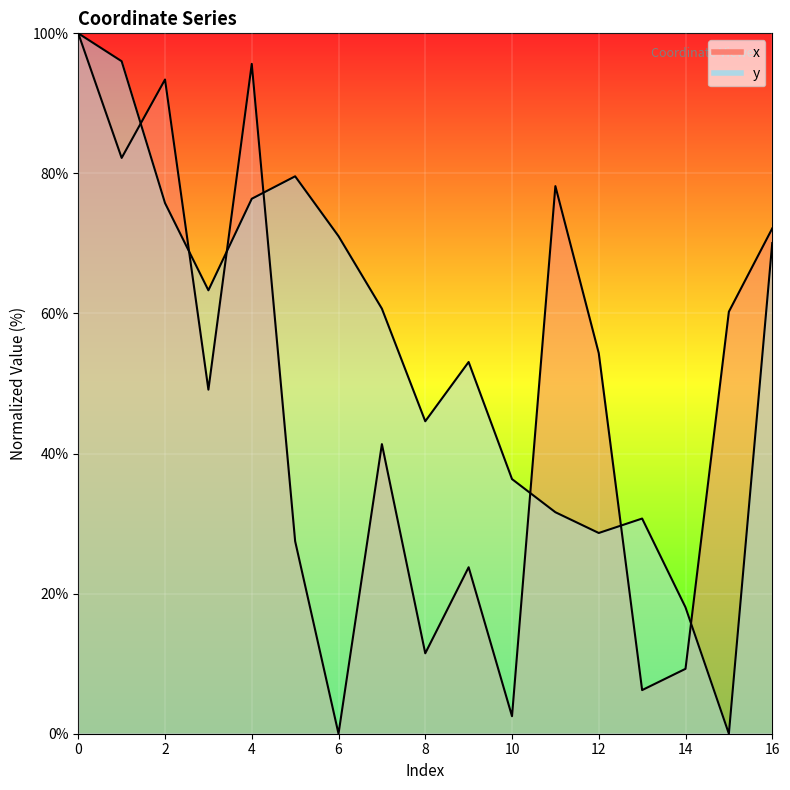

Is it true that x equals 18.8 at 12?

False